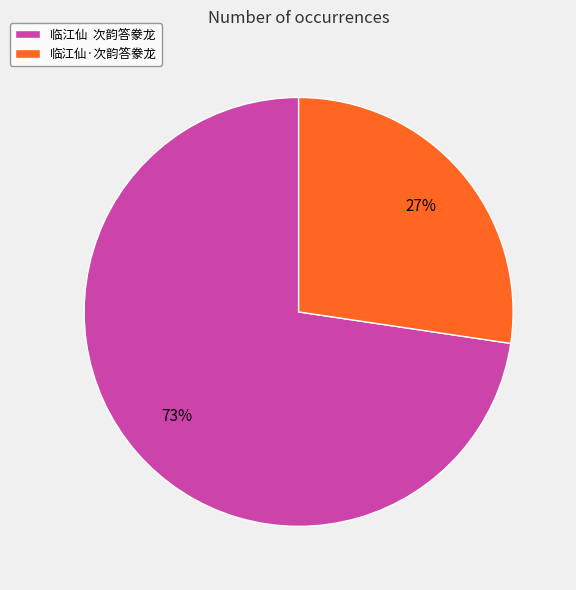

What is the majority slice?

临江仙 次韵答豢龙